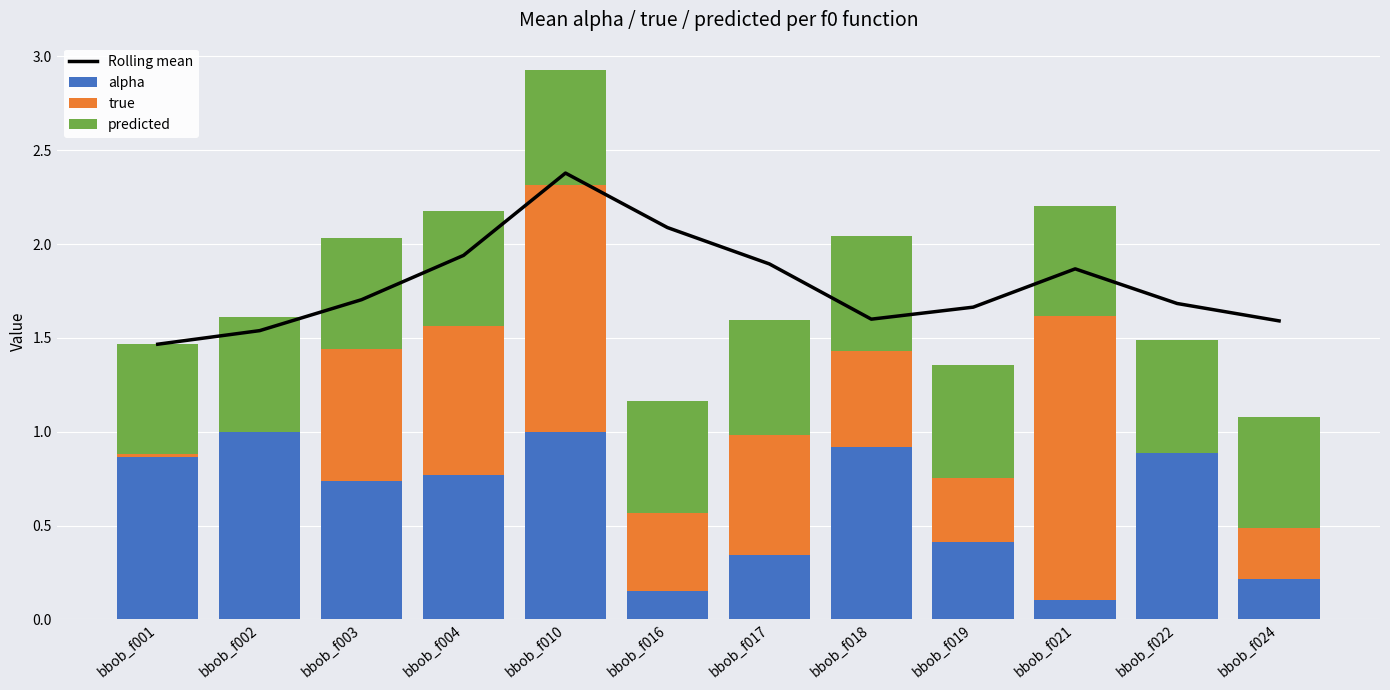

Which series changed the most between bbob_f003 and bbob_f024?

alpha